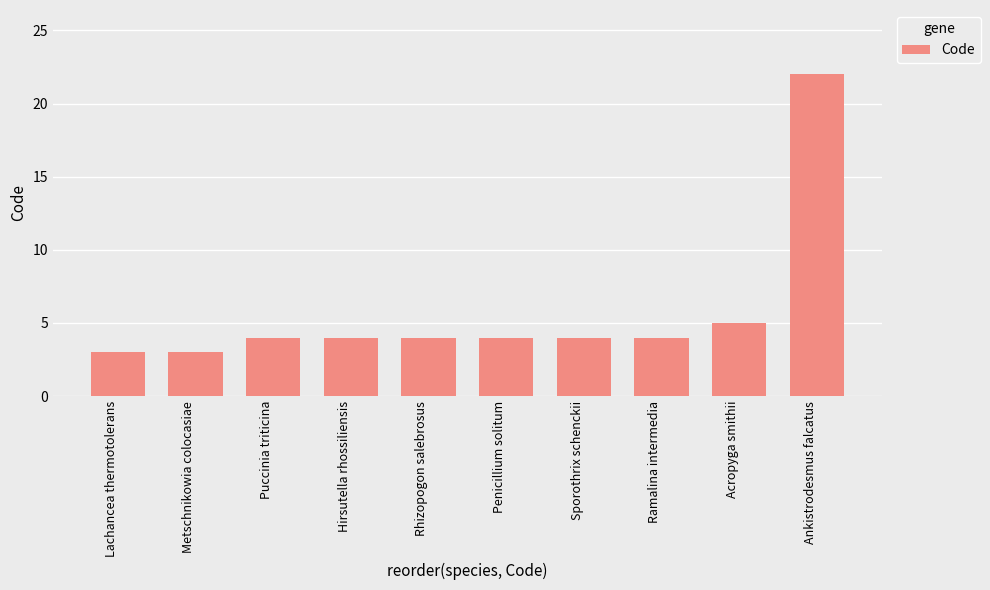

Where is the data nearest to the value 12?

Acropyga smithii